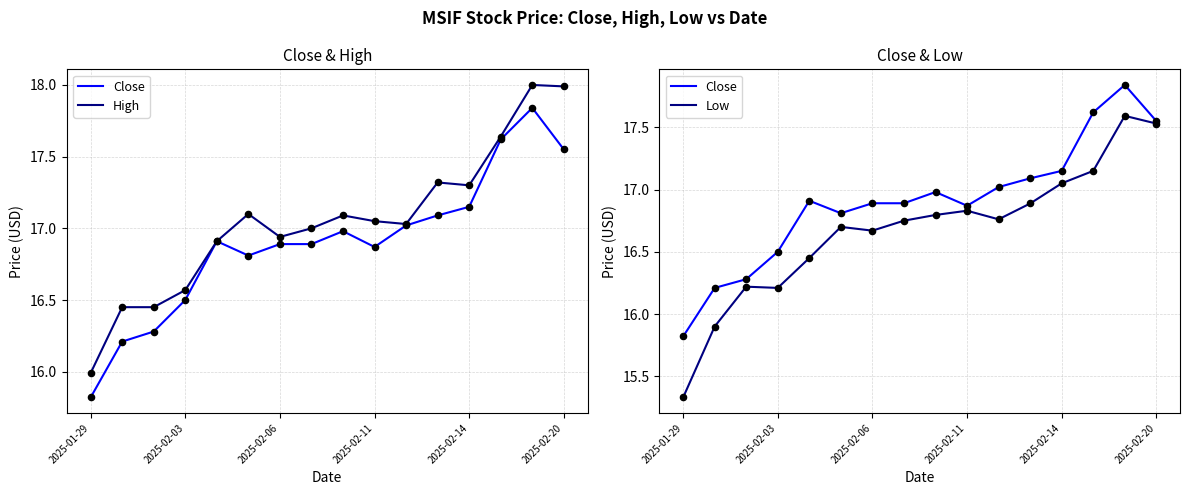

Is the value of Close at 12 greater than the value of High at 10?

Yes